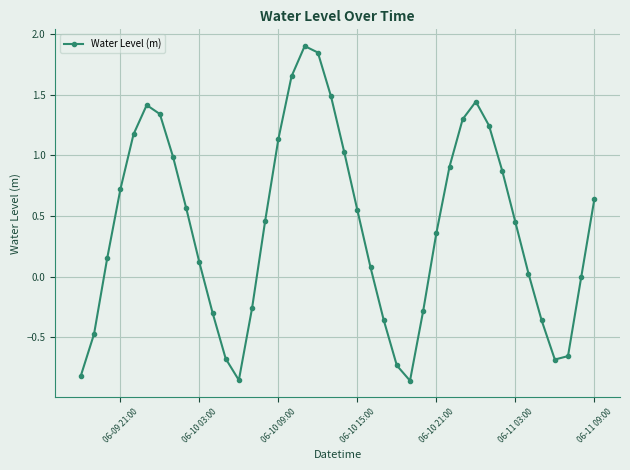

What is the greatest value displayed?

1.9